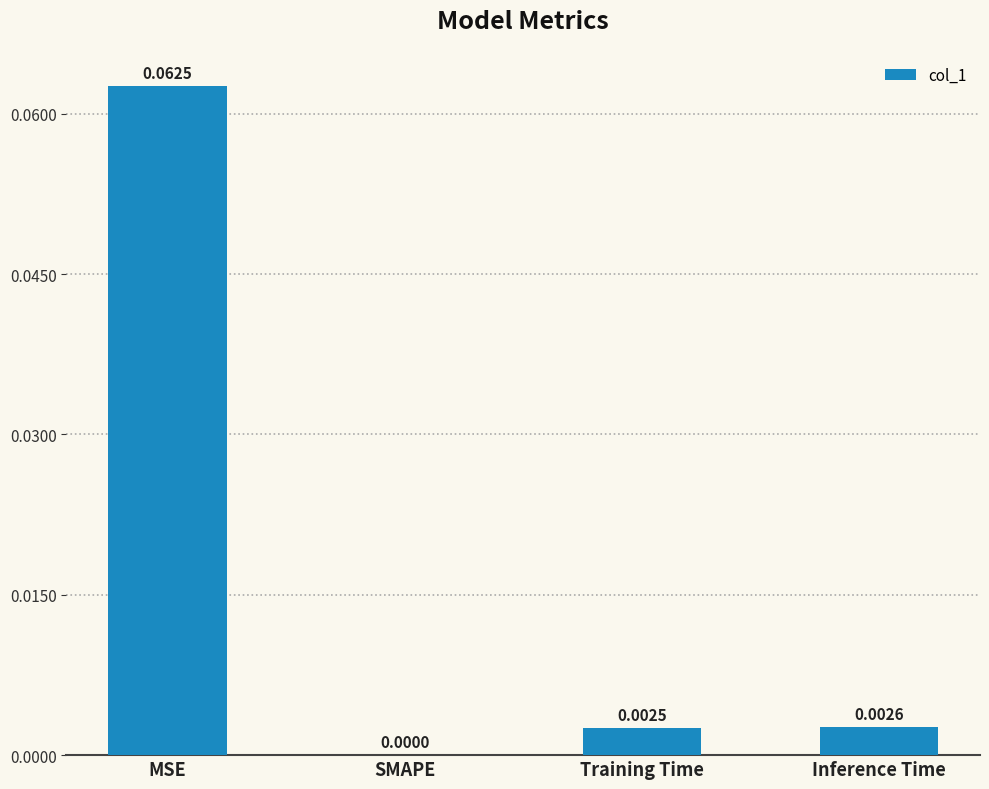

Which has a higher value, Inference Time or Training Time?

Inference Time